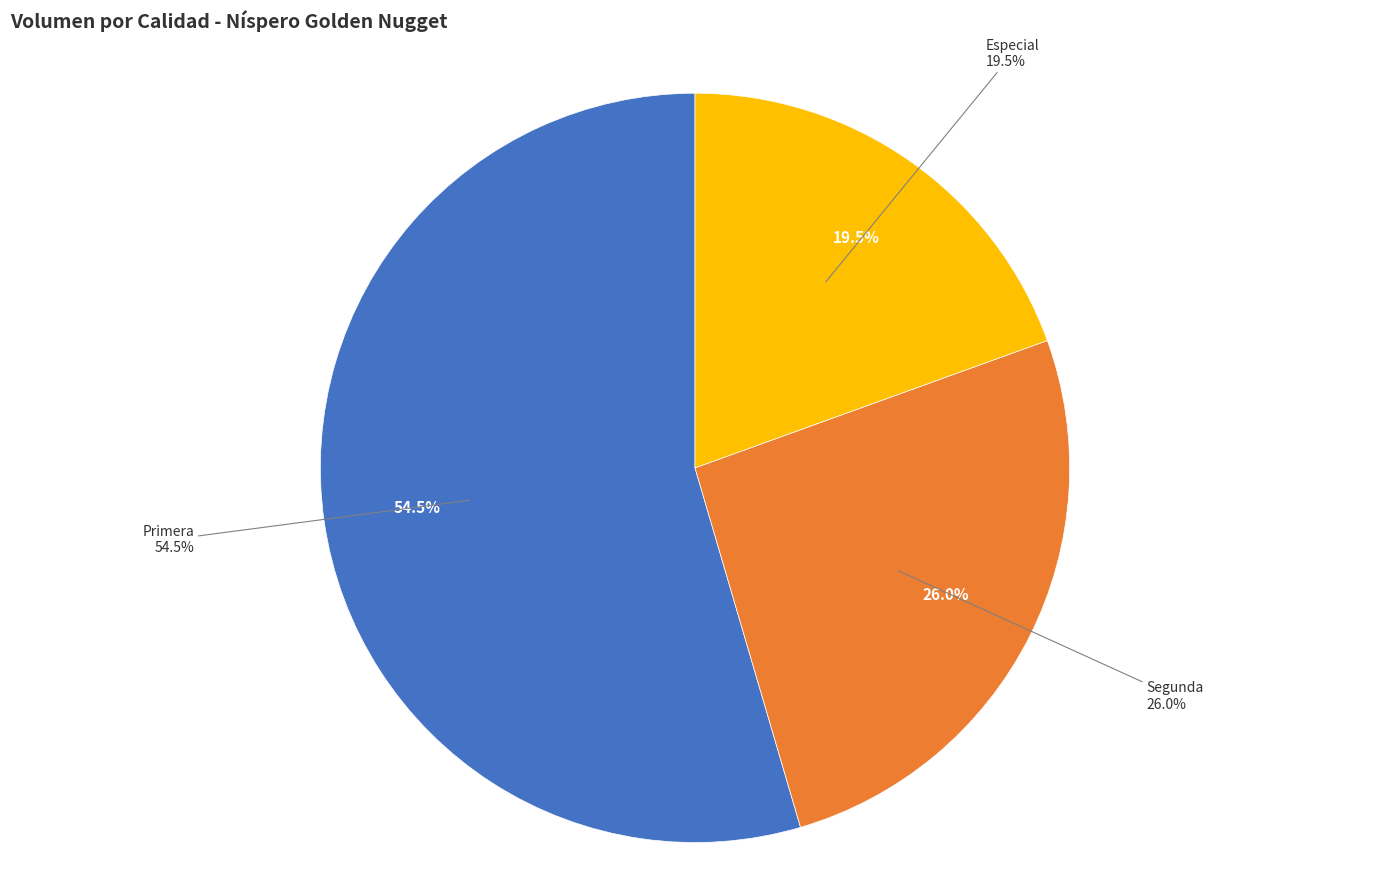

Which has a higher value, Especial or Primera (2022-12-16)?

Primera (2022-12-16)